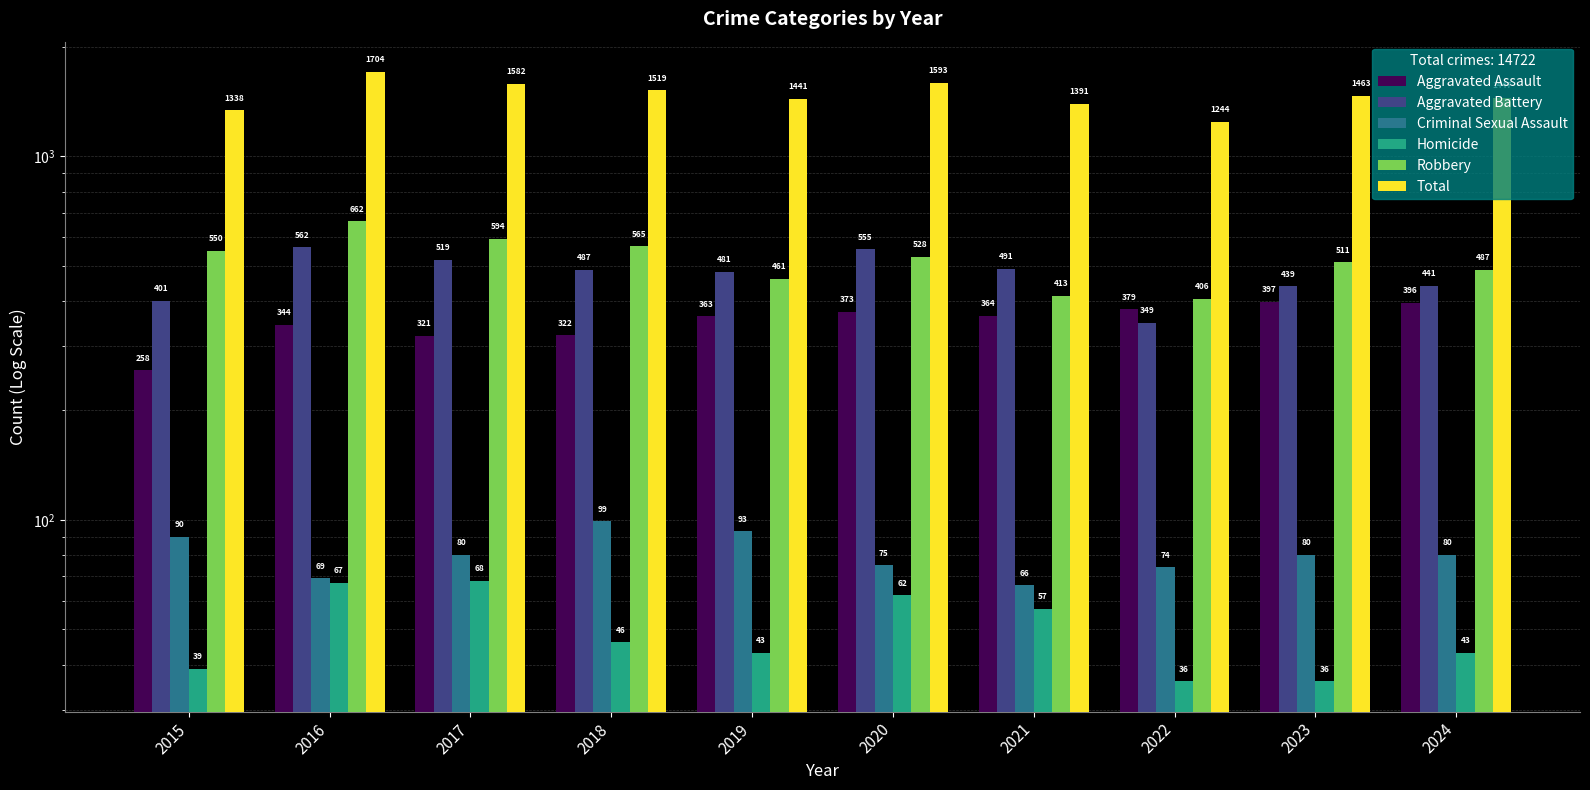

How many data points in Homicide are above 46?

4